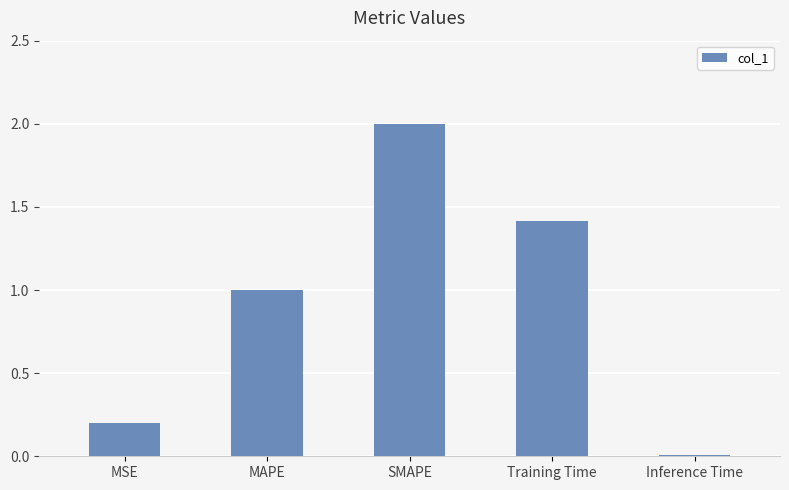

What is the maximum value shown in the chart?

2.0